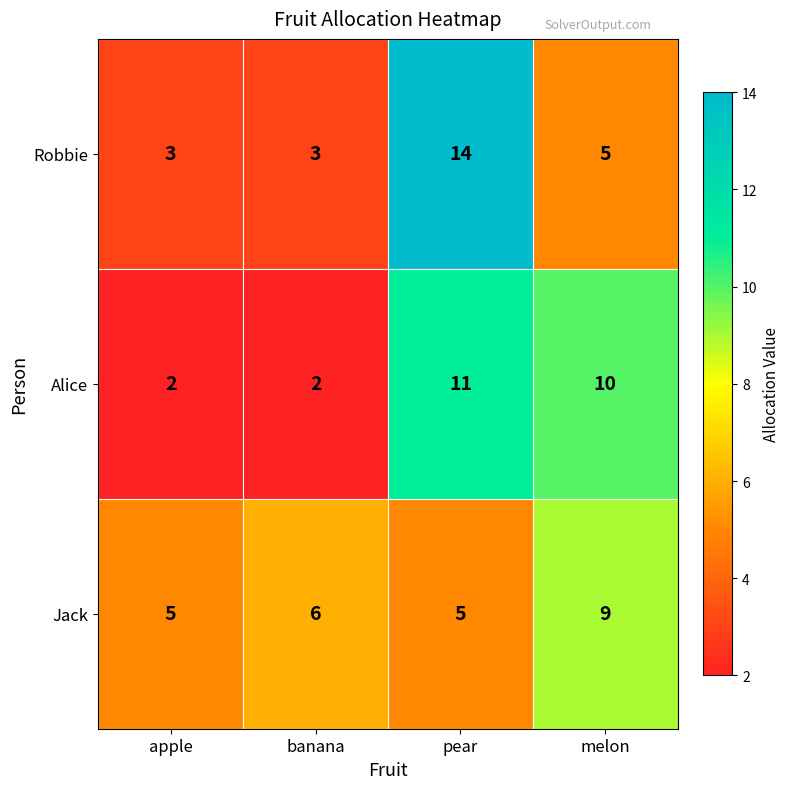

What is the total value across all series at apple?

10